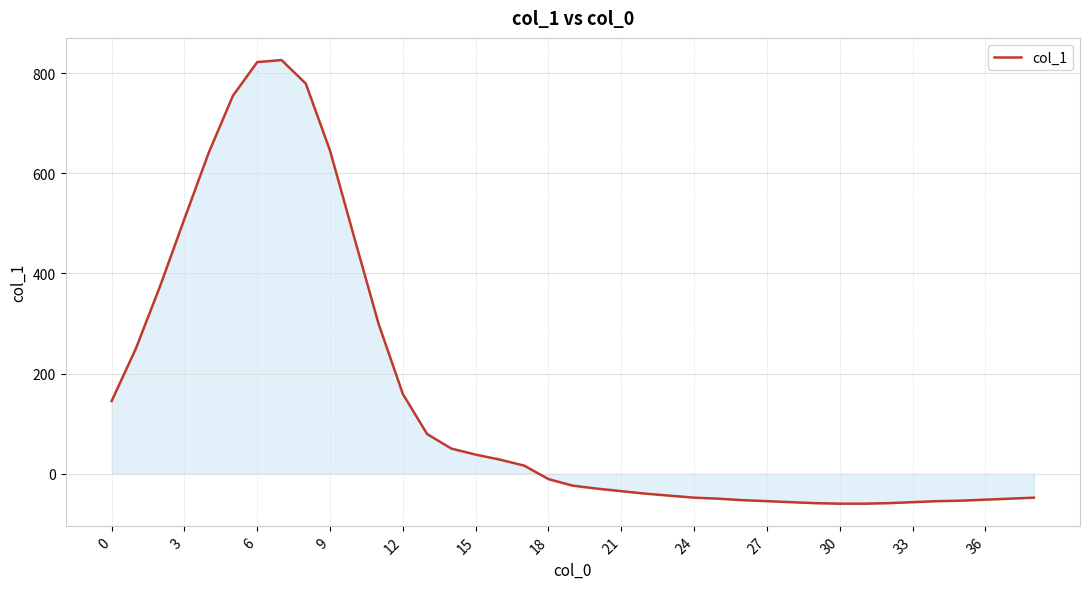

How many values exceed -24?

19